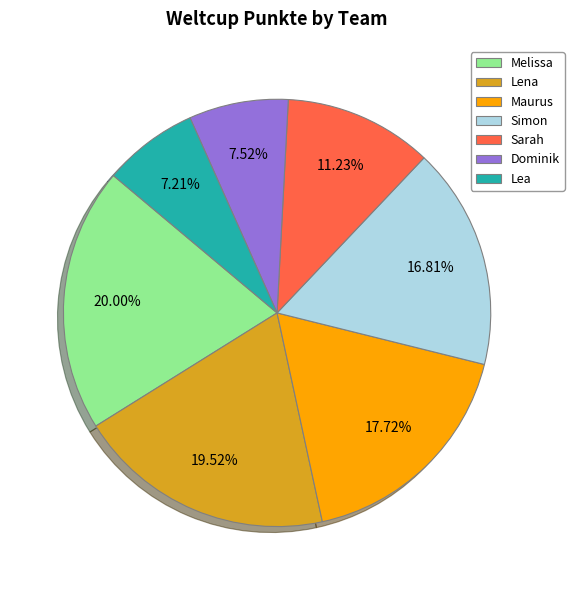

The Melissa slice represents 32% of the pie. True or false?

False